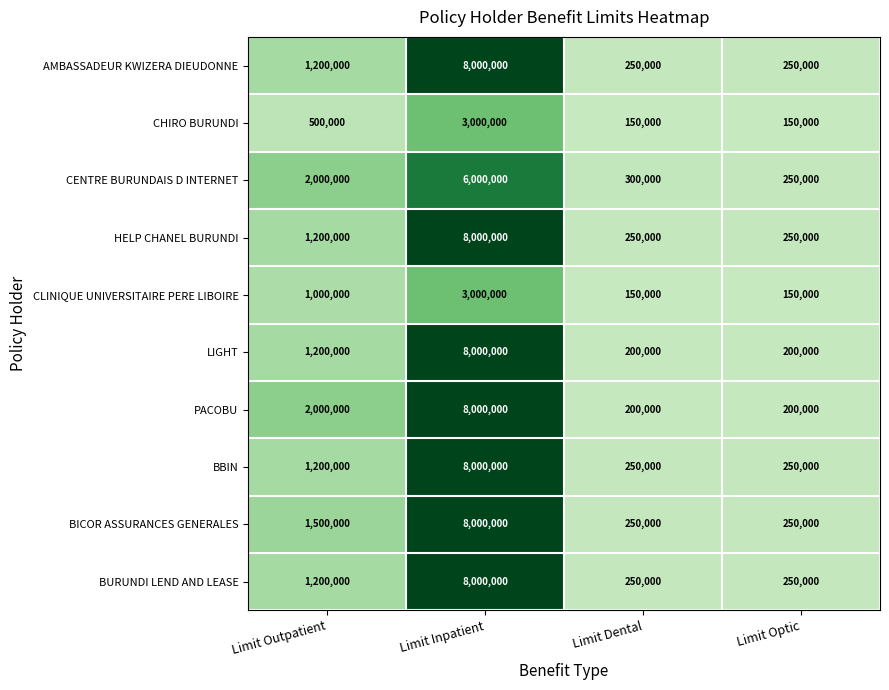

What is the spread (max minus min) of values at Limit Dental?

150000